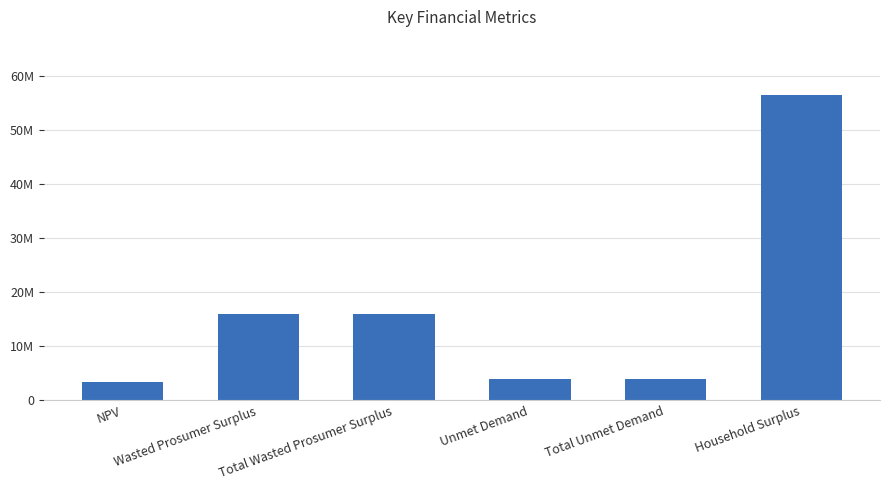

Are the bars horizontal?

No